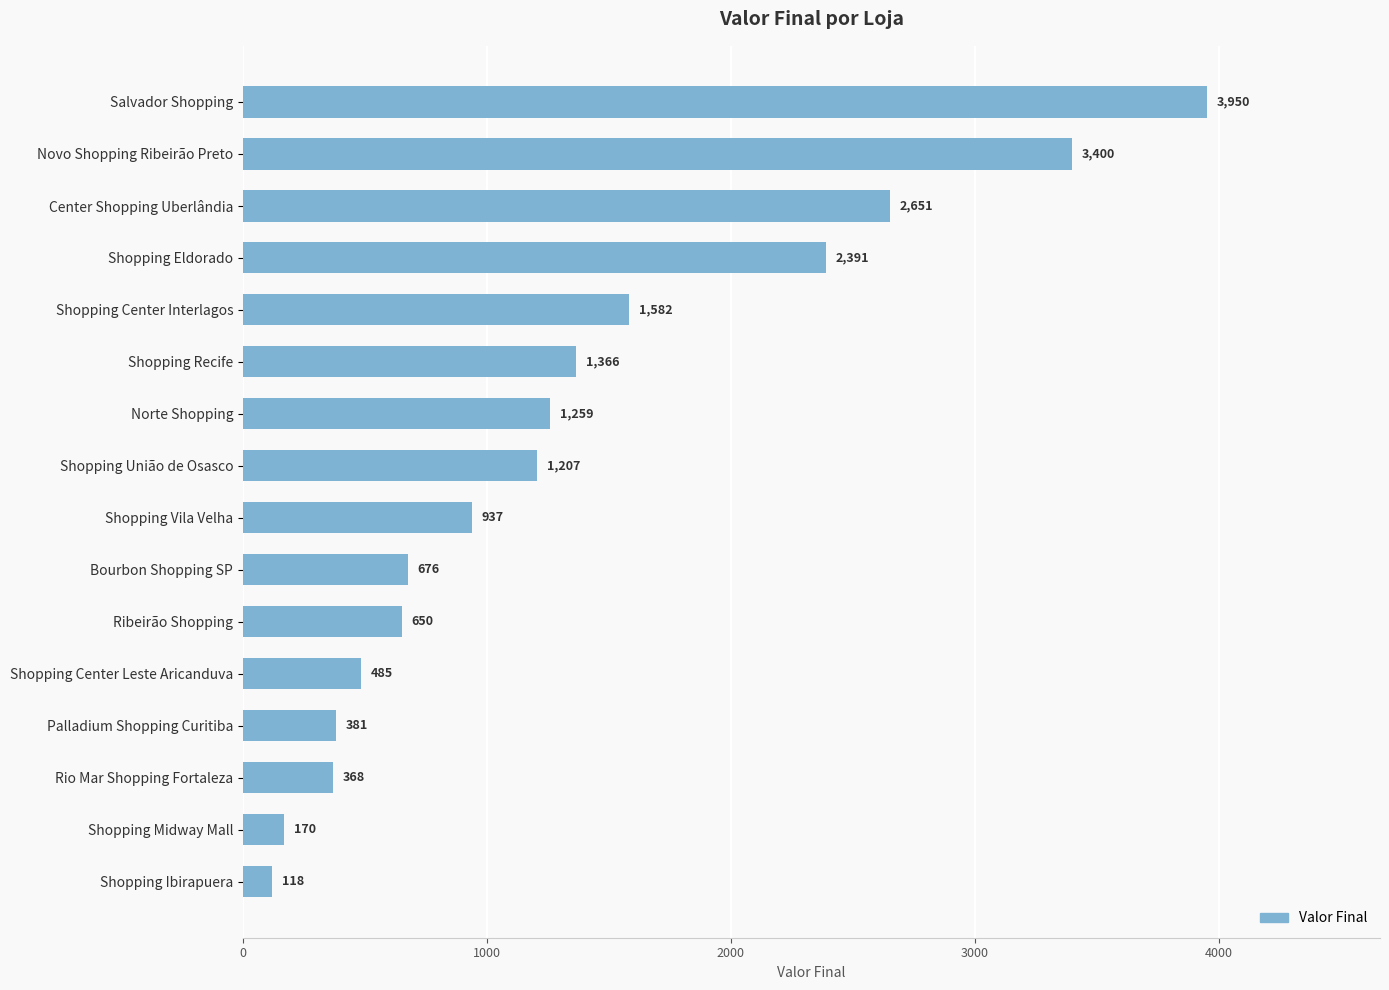

What is the label of the 16th bar from the bottom?

Salvador Shopping